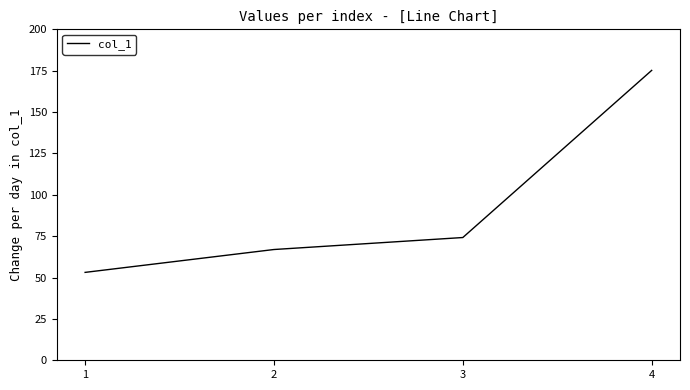

What is the change in value from 2 to 3?

+7.2